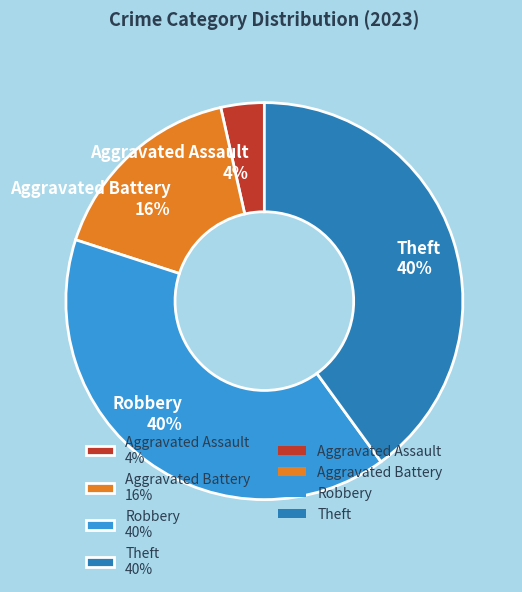

What is the smallest slice in the pie chart?

Aggravated Assault